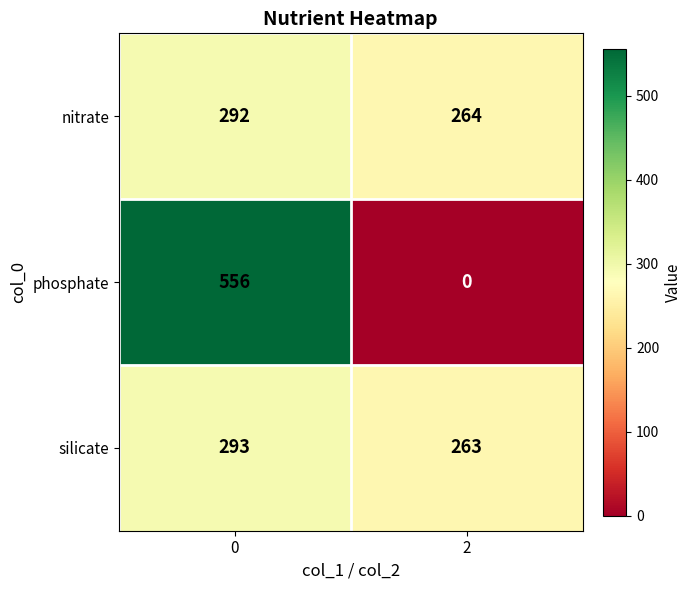

Which series has the widest spread of values?

phosphate